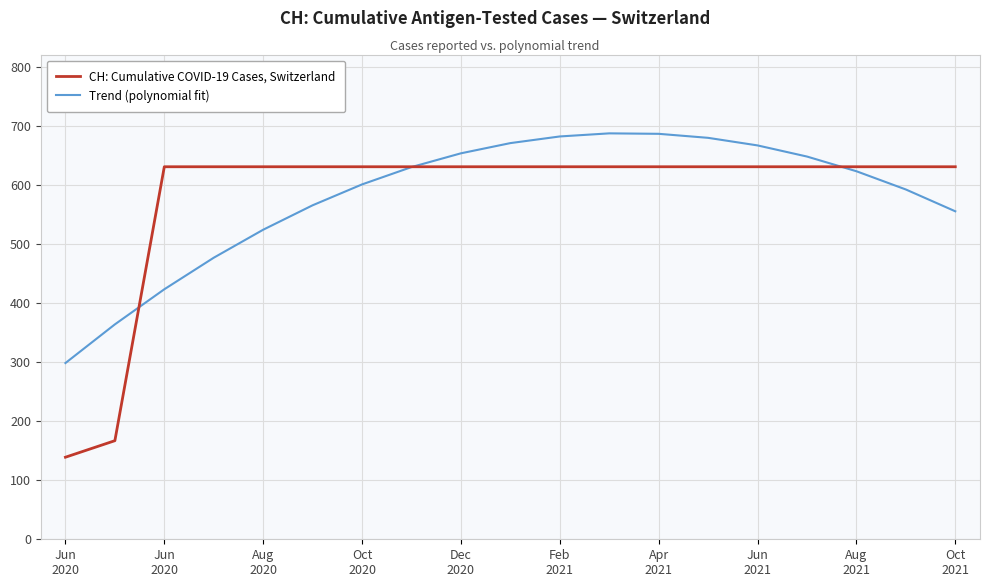

What is the minimum value for CH: Cumulative COVID-19 Cases, Switzerland?

139.0